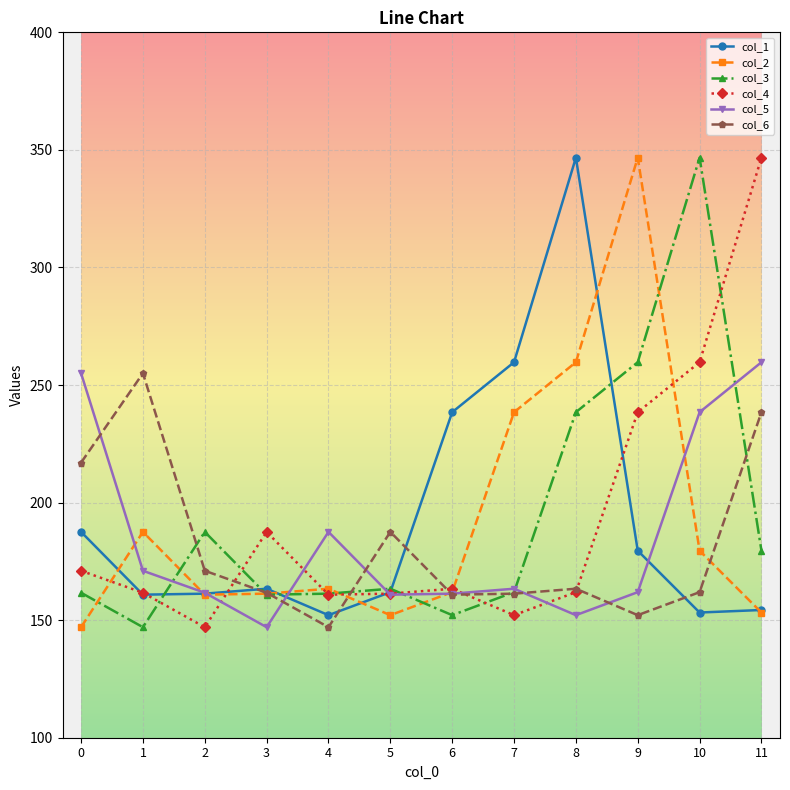

What is the minimum value shown in the chart?

147.0